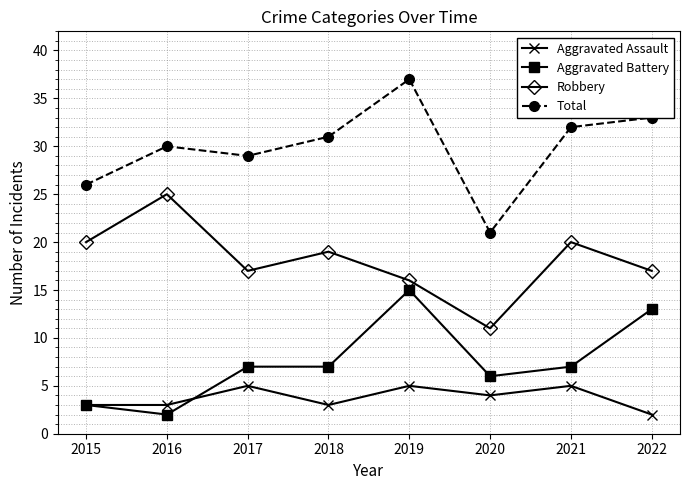

True or false: Aggravated Battery and Total cross at least once.

False